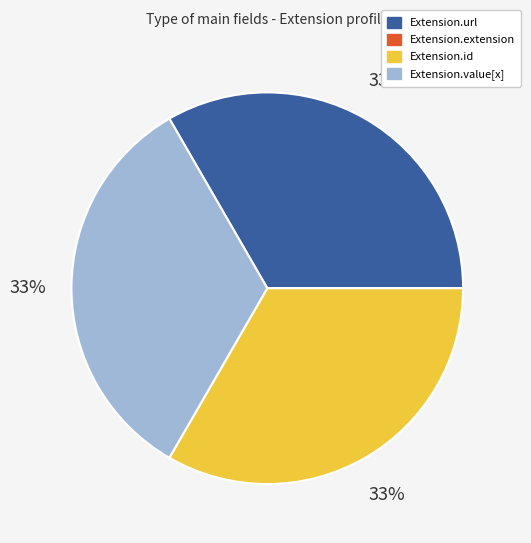

Combined, do Extension.value[x] and Extension.url account for over 50%?

Yes